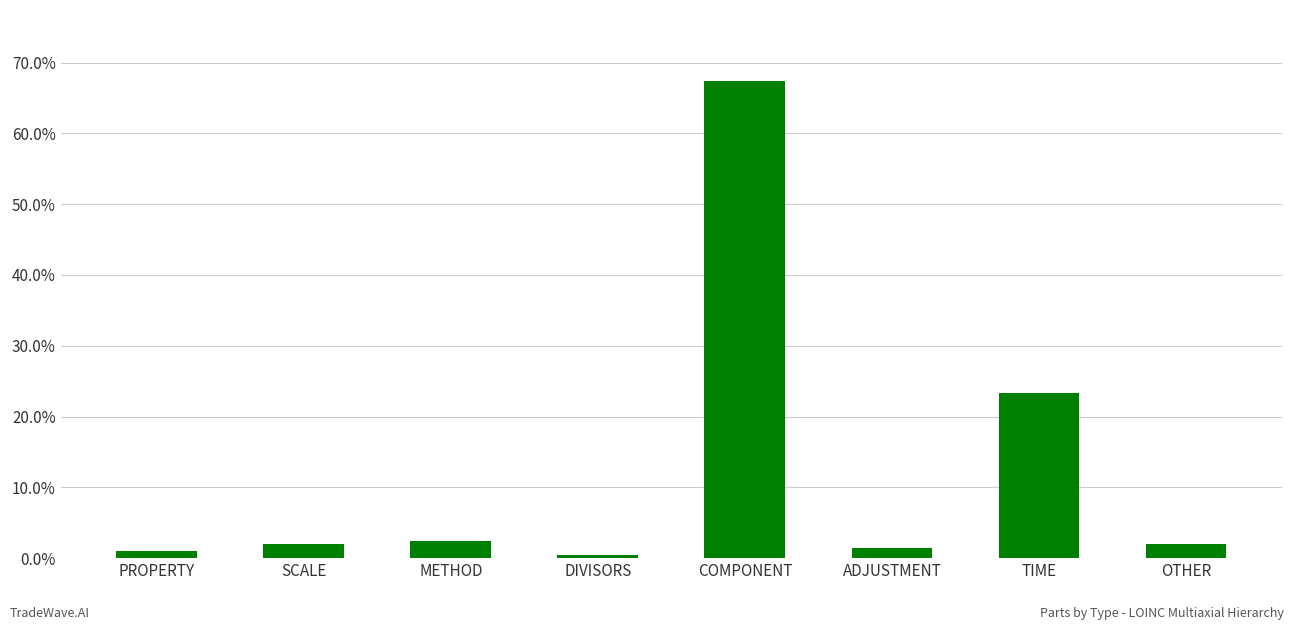

Which has a higher value, PROPERTY or METHOD?

METHOD